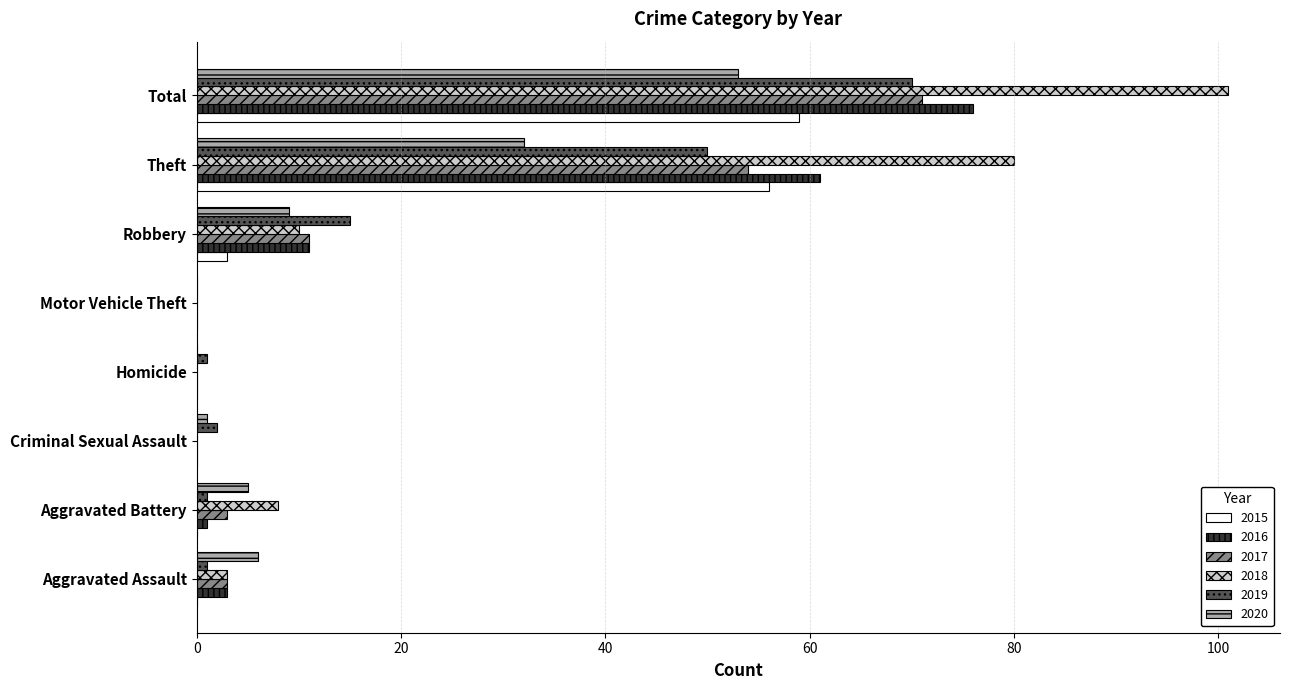

Where is 2017 nearest to the value 35?

Theft